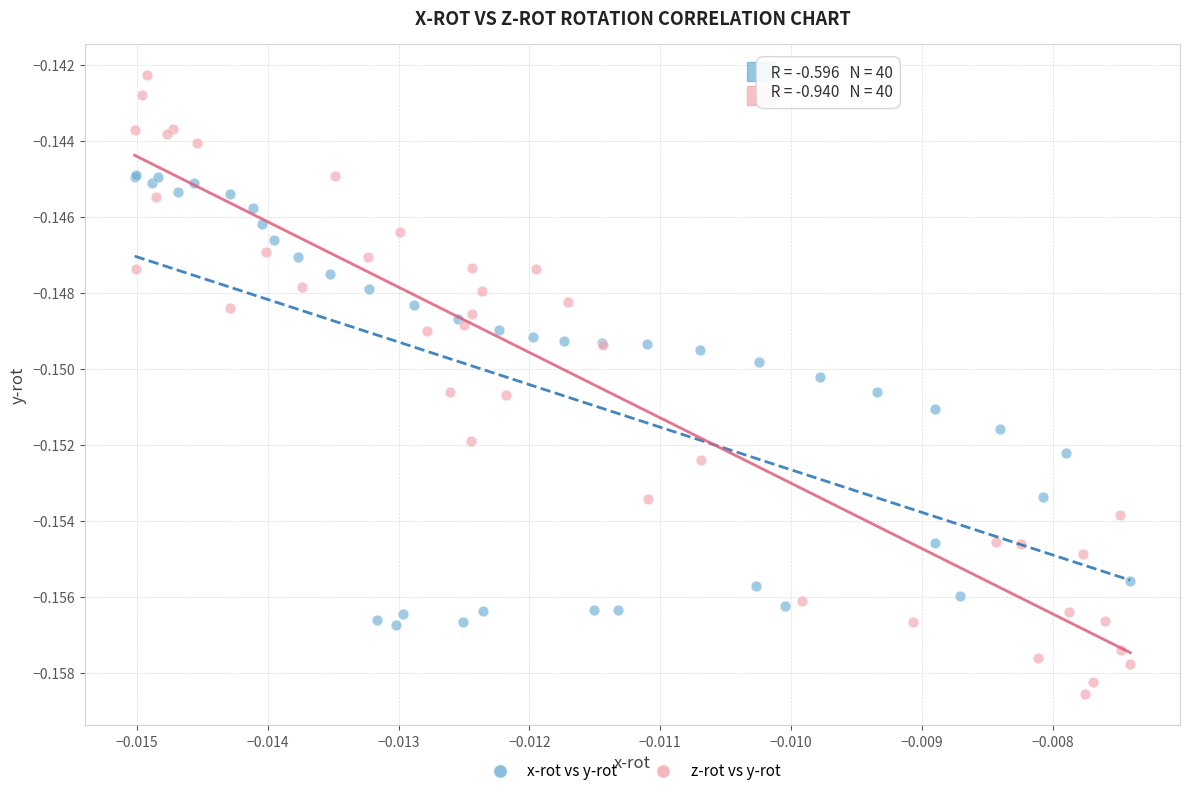

Which series reaches the maximum Y coordinate?

z-rot vs y-rot